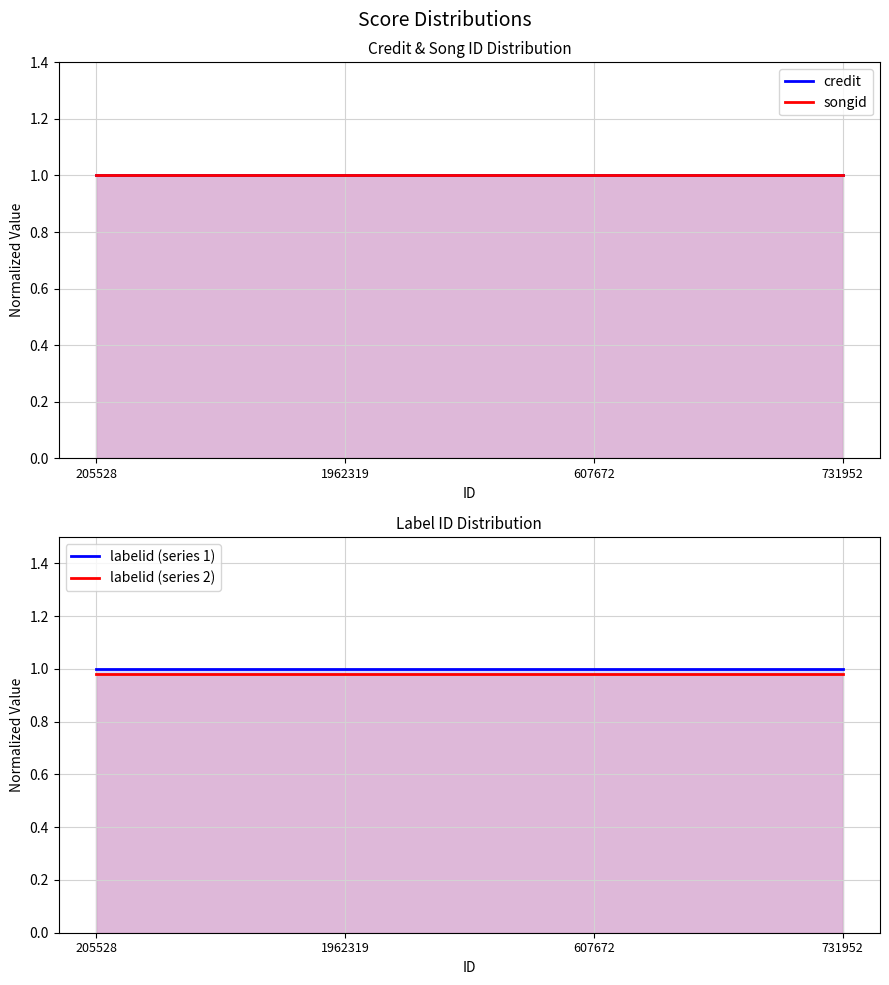

At which label does labelid (series 2) reach its peak?

205528